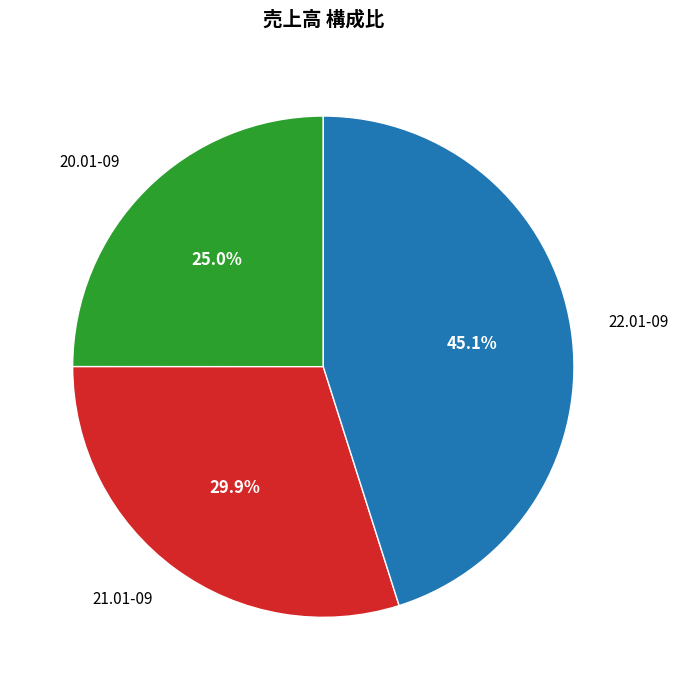

Which category has the biggest portion of the pie?

22.01-09